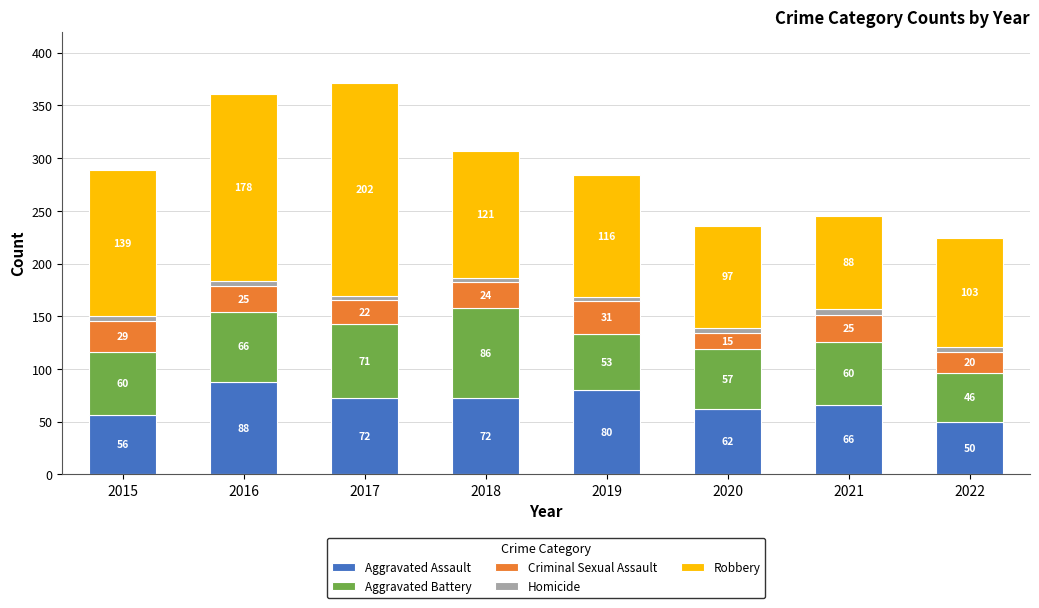

The value of Aggravated Assault at 2015 is 36. True or false?

False